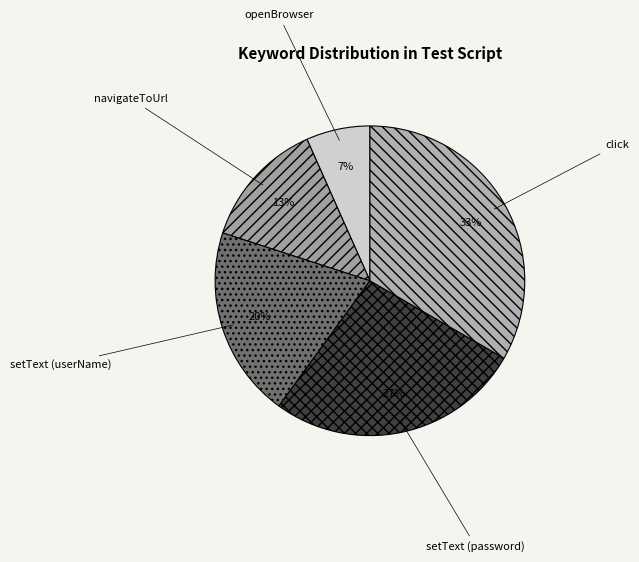

To the nearest percent, what is the combined percentage of setText (userName) and navigateToUrl?

33%